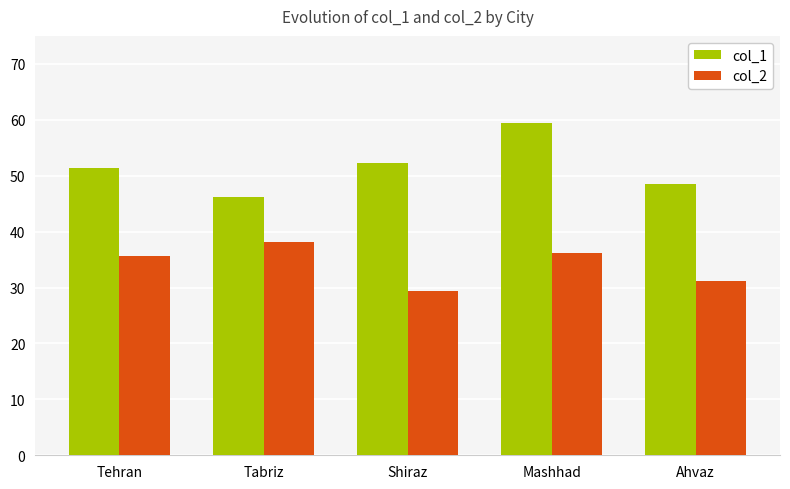

How many data points in col_2 are above 35?

3